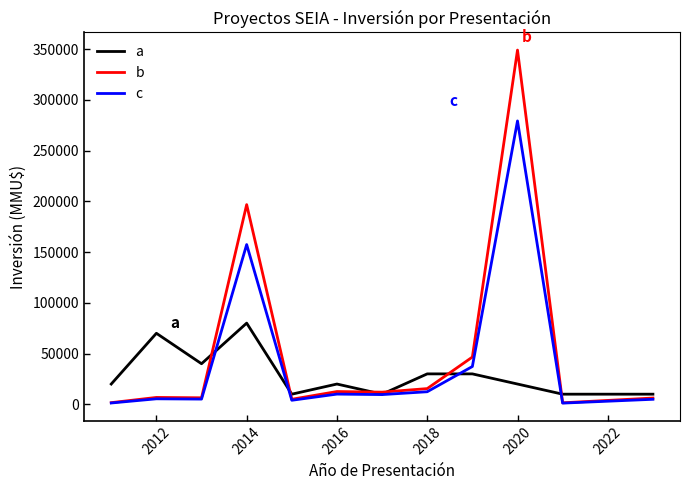

What is the maximum value for c?

279216.0